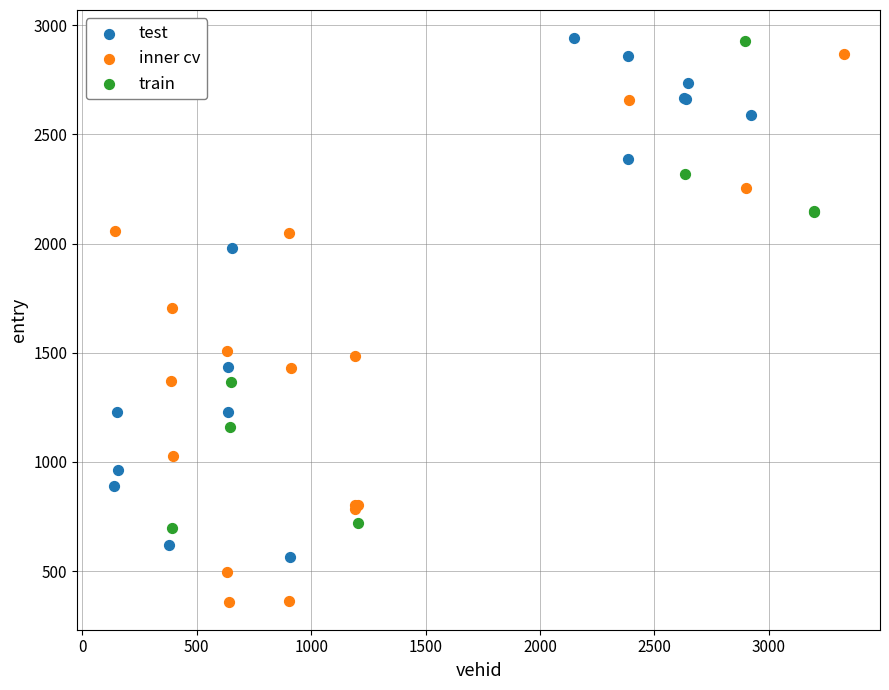

Which series has the largest Y range (max minus min)?

inner cv